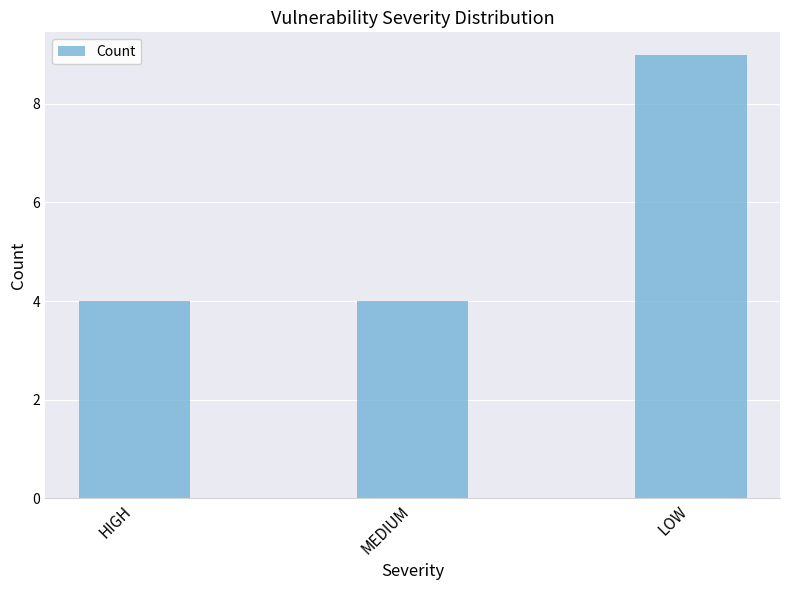

What is the difference between the maximum and minimum values?

5